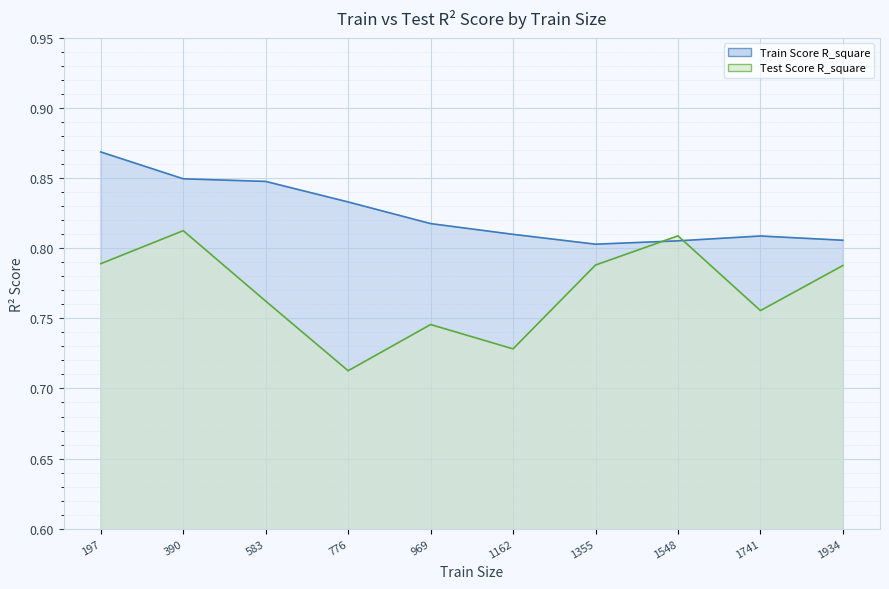

Does the chart display data point markers on the line(s)?

No